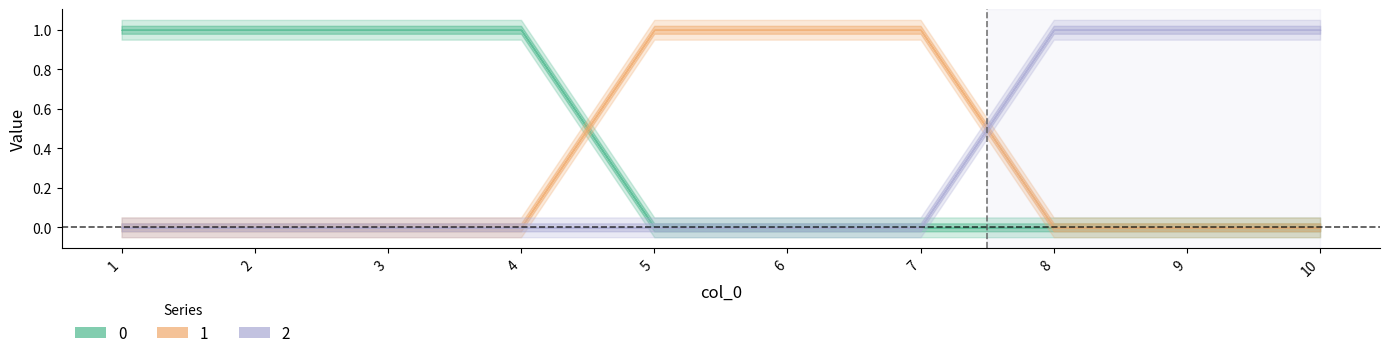

What is the value of the 0 point at the 3rd from the left?

1